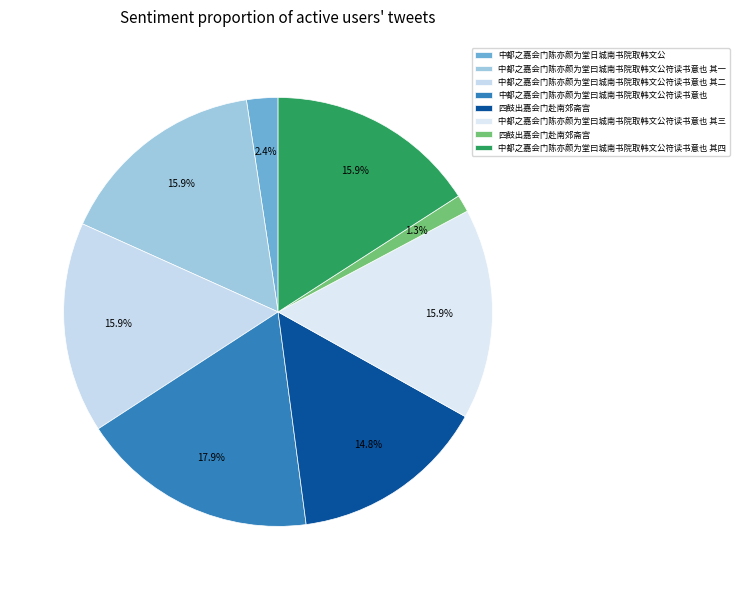

How many slices are in this pie chart?

8